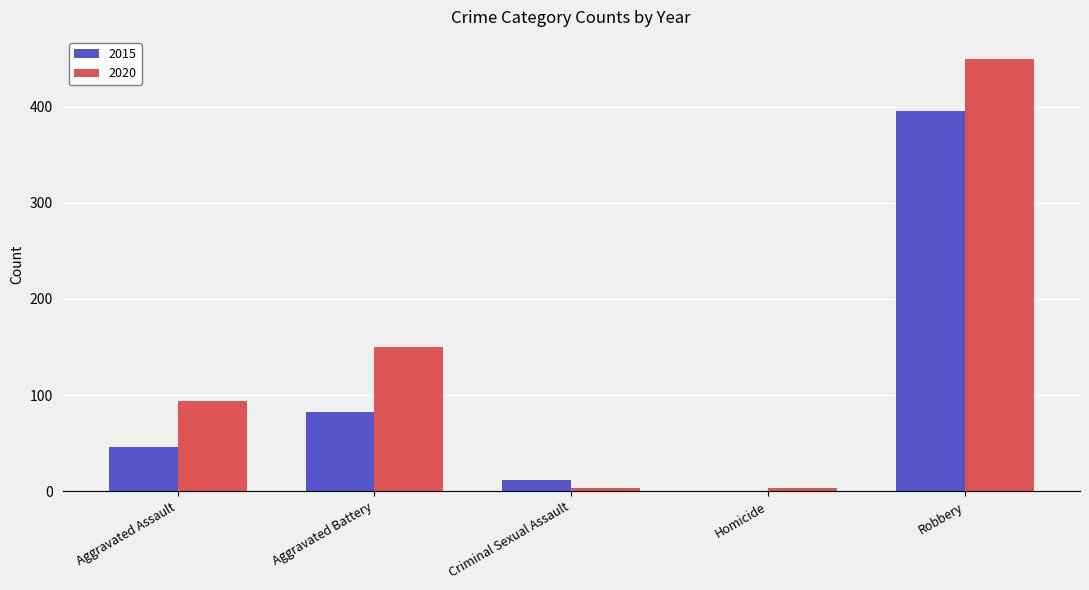

Between Aggravated Assault and Aggravated Battery, which series saw the biggest shift?

2020